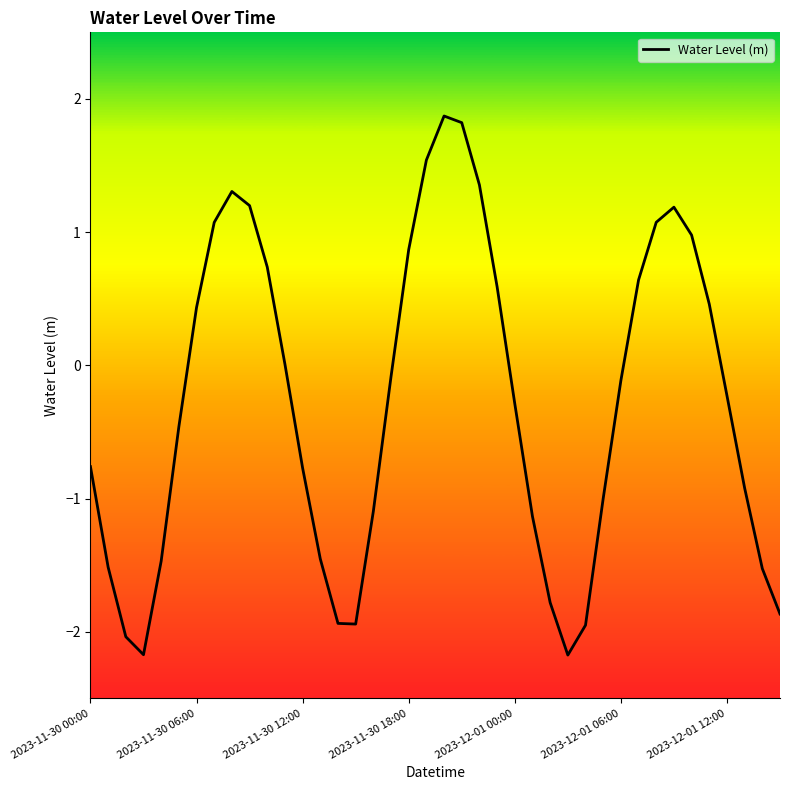

What is the greatest value displayed?

1.9